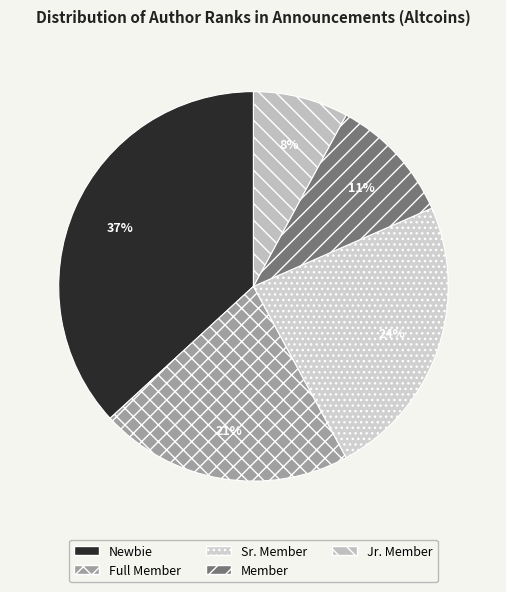

To the nearest percent, what portion does Member represent?

11%